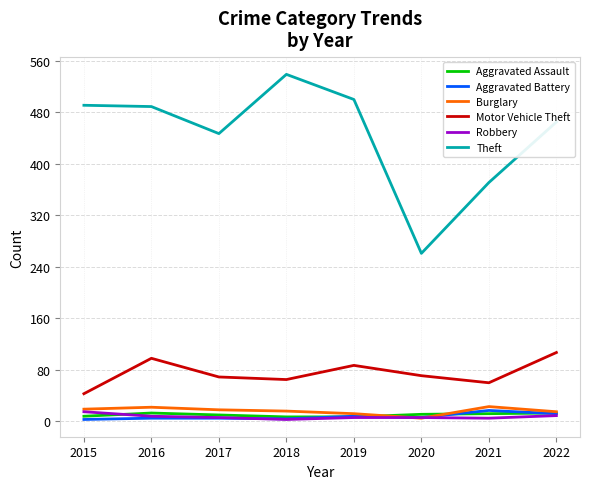

The Motor Vehicle Theft series shows 43 at 2018. True or false?

False